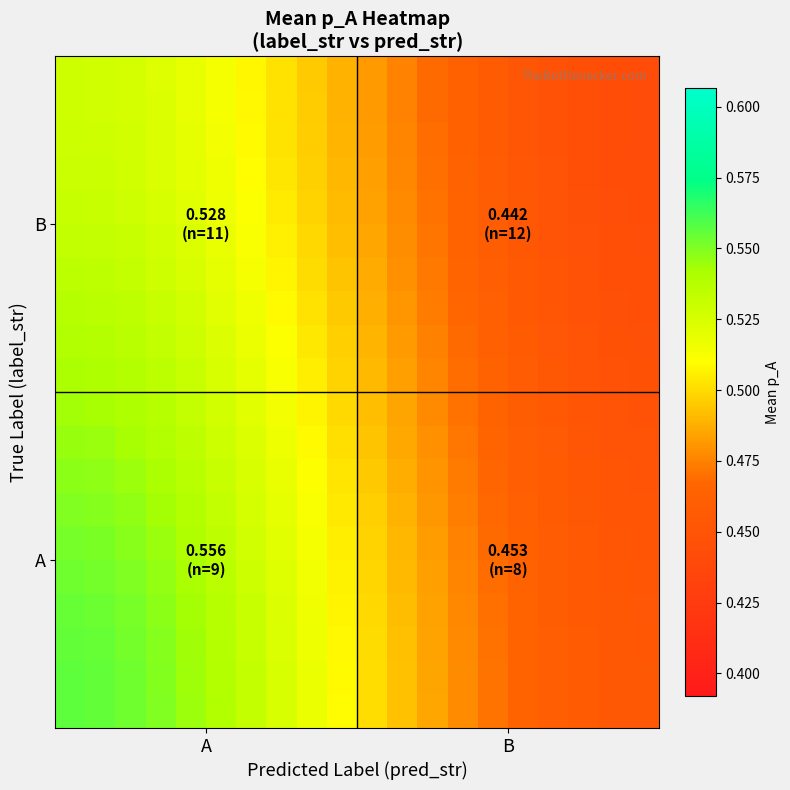

Count the number of categories in the chart.

20